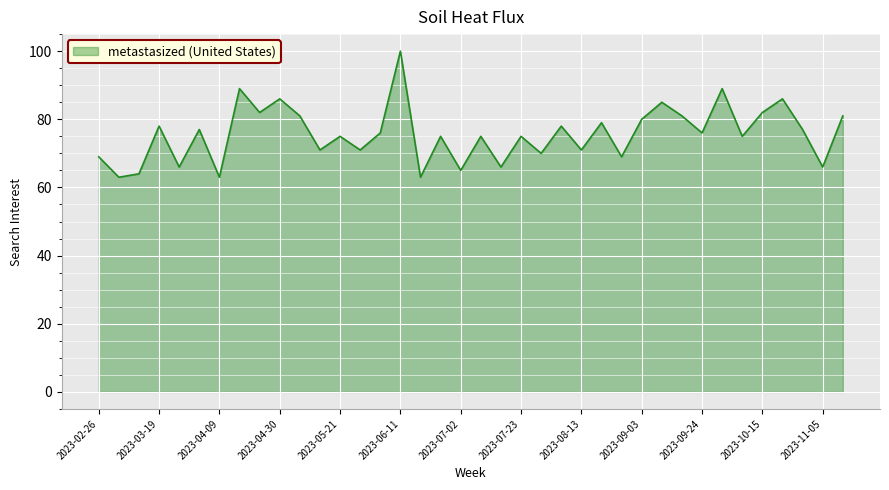

What is the maximum value shown in the chart?

100